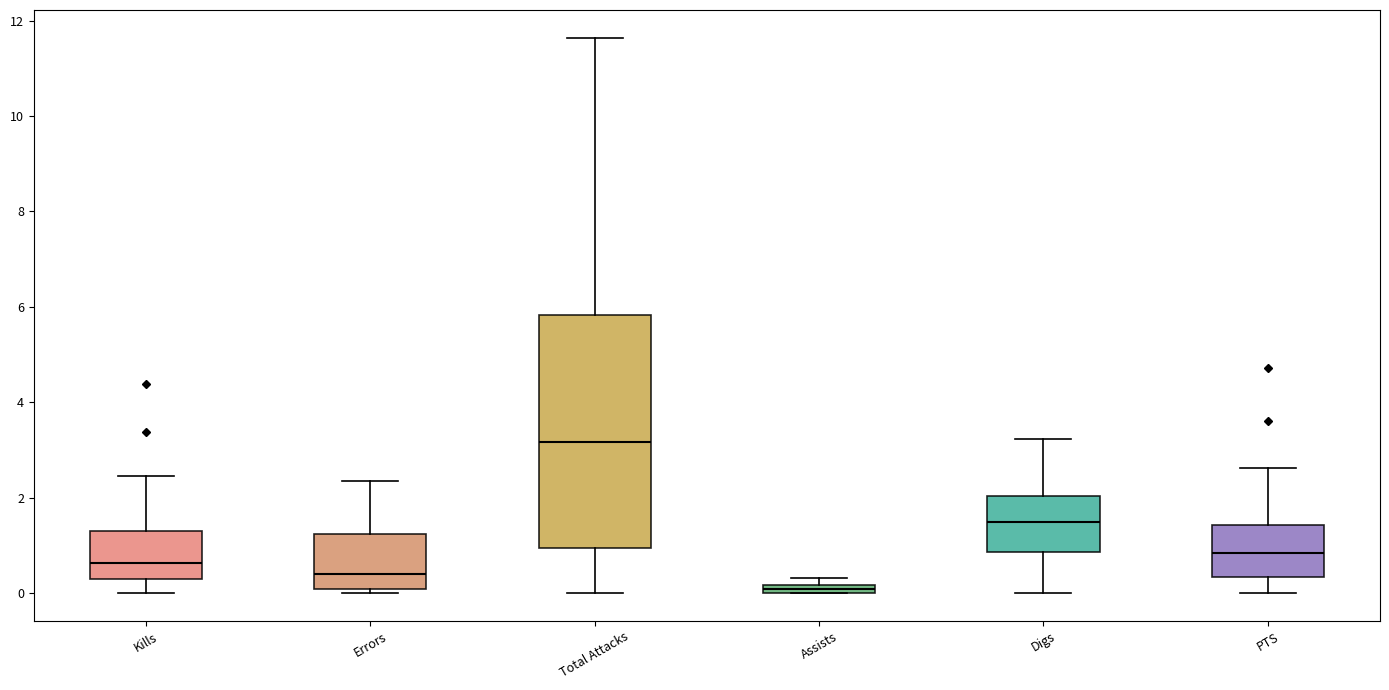

Which box is the tallest, from its lower edge to its upper edge?

Total Attacks